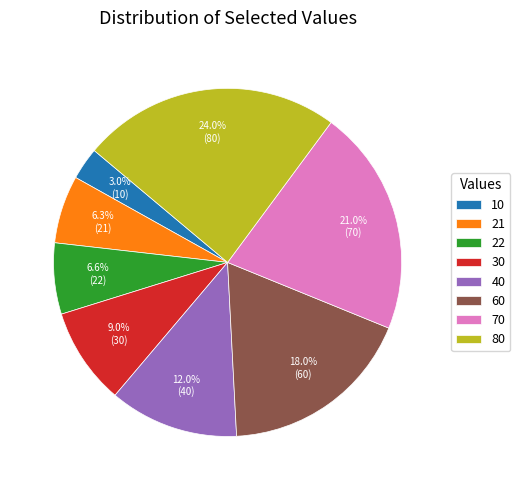

How much of the chart is everything except 22?

93.4%